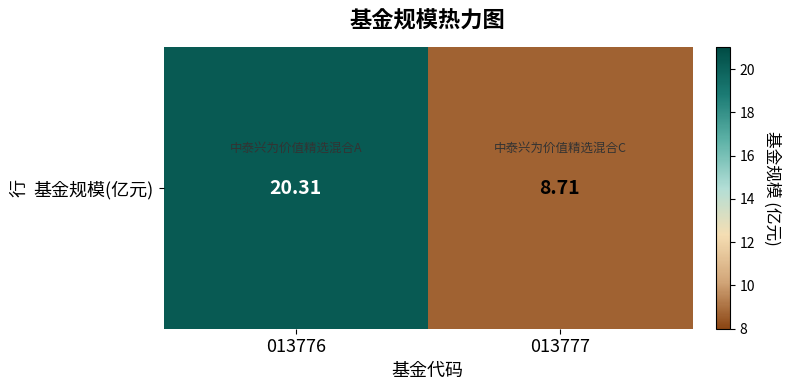

What is the change in value from 013776 to 013777?

-11.6